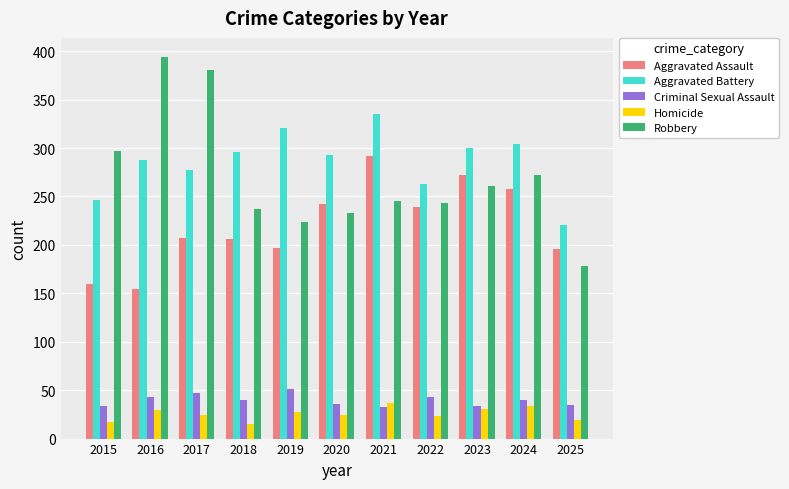

Rank the series at 2024 from highest to lowest value.

Aggravated Battery, Robbery, Aggravated Assault, Criminal Sexual Assault, Homicide